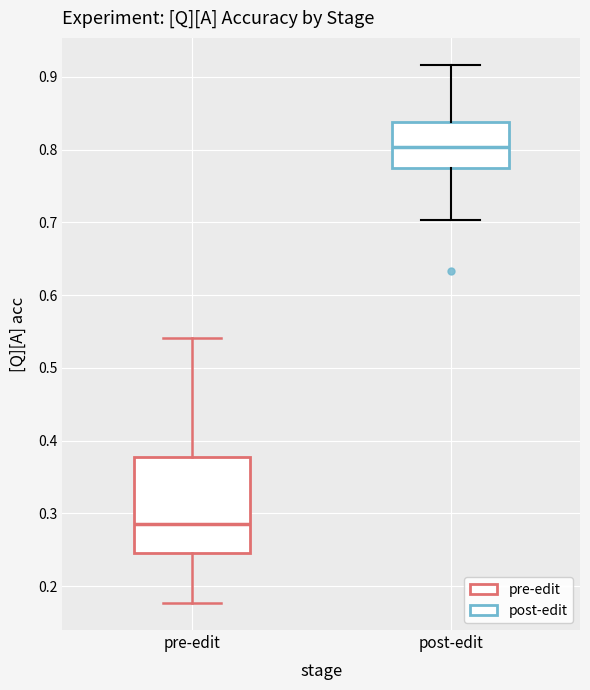

Reading left to right, transcribe this box plot: for each box, give where its median line is, the range the box spans, and where its two whiskers end, as read against the y-axis. The values are not printed on the chart, so give them approximately, as read against the axis.

pre-edit: median 0.29, box 0.25 to 0.38, whiskers 0.18 to 0.54
post-edit: median 0.80, box 0.77 to 0.84, whiskers 0.70 to 0.92